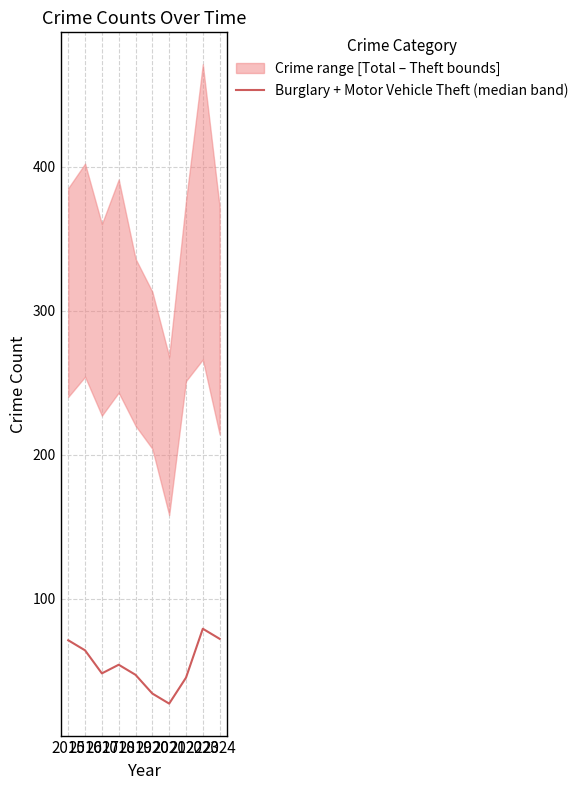

What is the value of the 9th point from the left?

79